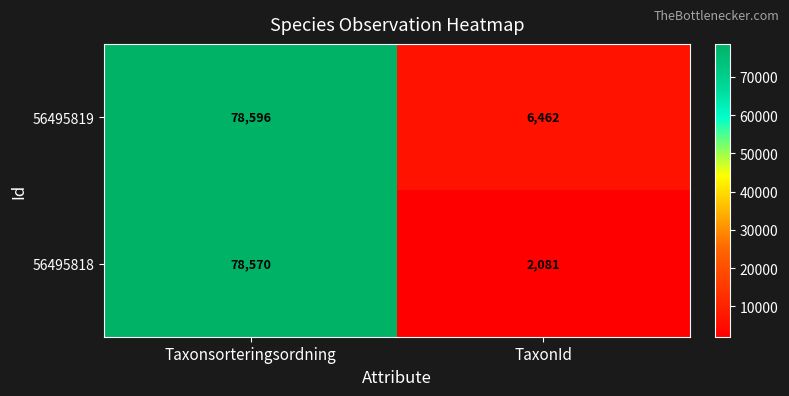

How many categories are shown in the chart?

2